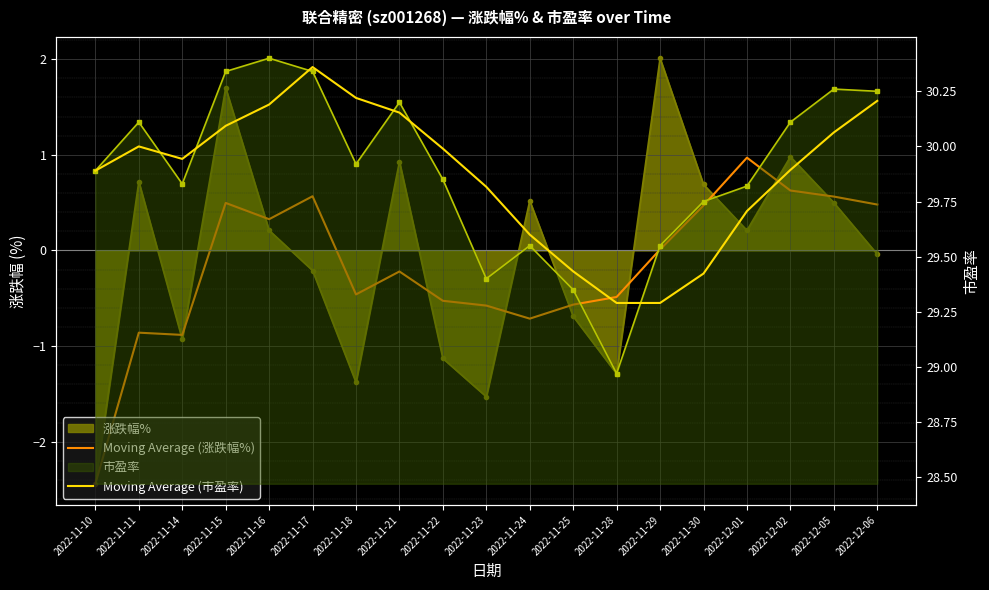

What is the difference between the maximum and minimum values in the Moving Average (涨跌幅%) series?

3.4